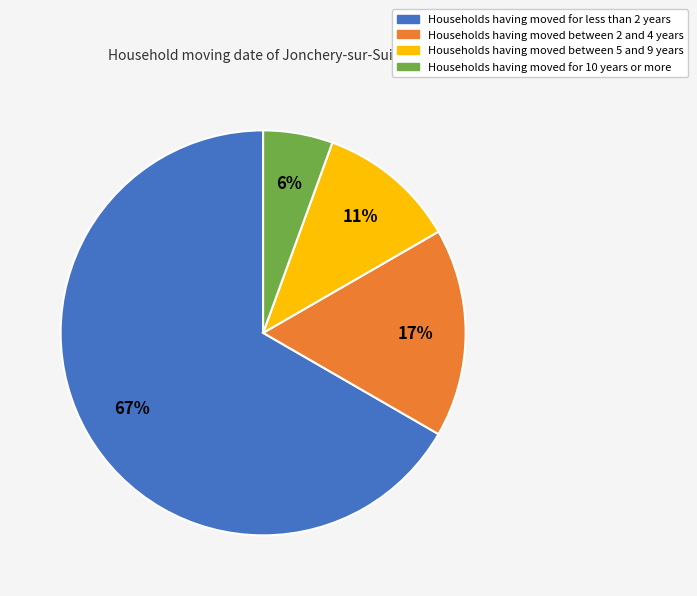

To the nearest percent, what is the average slice percentage?

25%